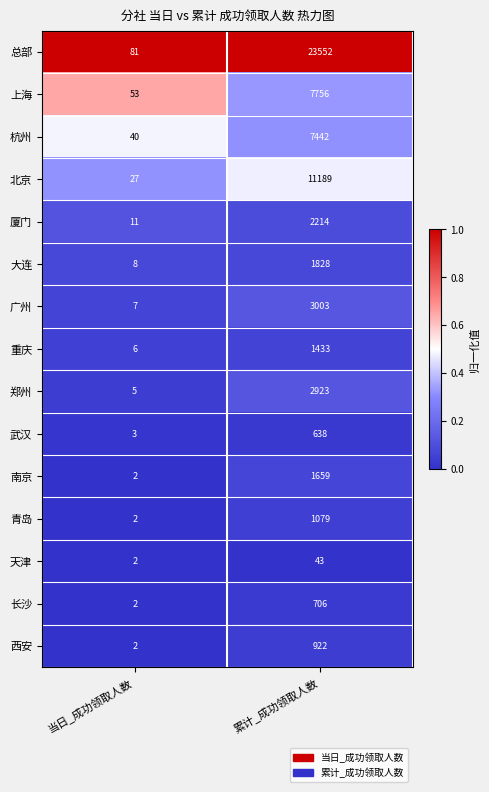

Which series has the largest range (max minus min)?

总部